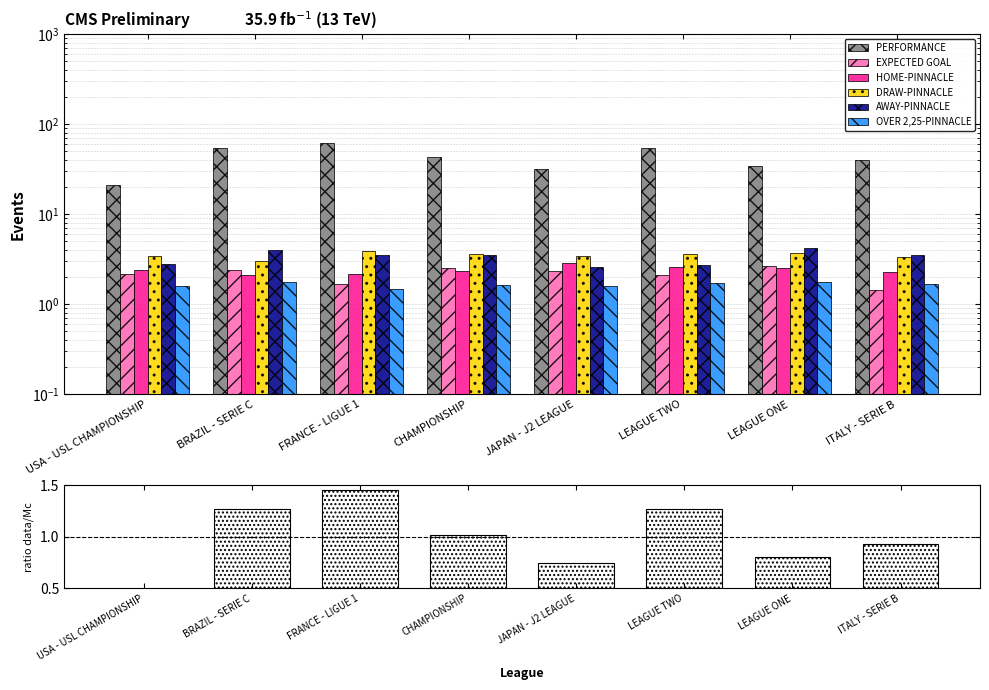

What is the total value across all series at ITALY - SERIE B?

52.0